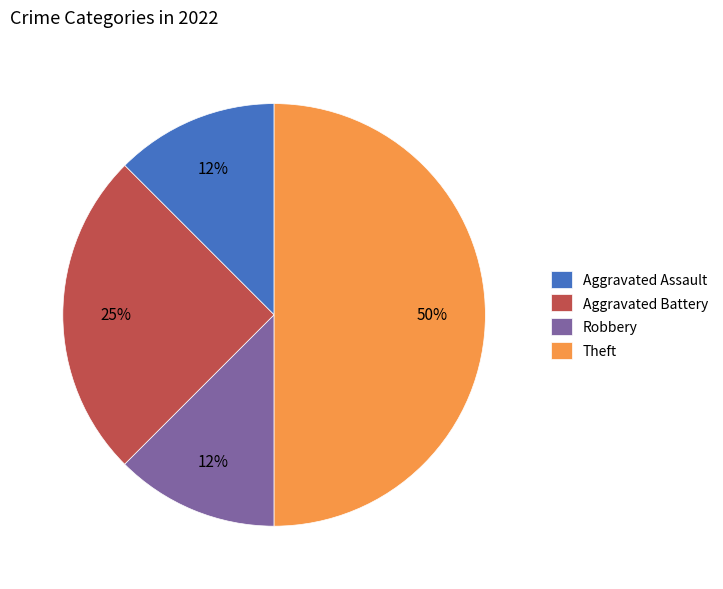

The Robbery slice represents 12% of the pie. True or false?

True